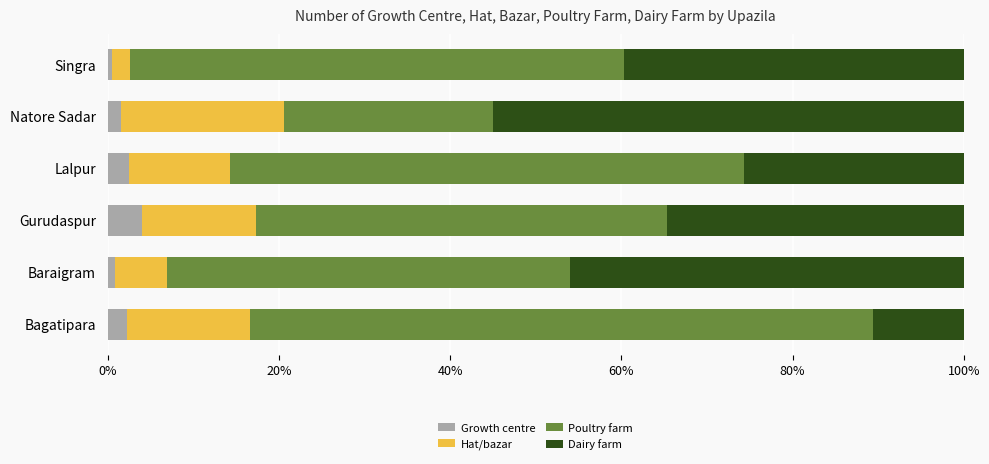

What is the highest value of the Growth centre series?

4.0